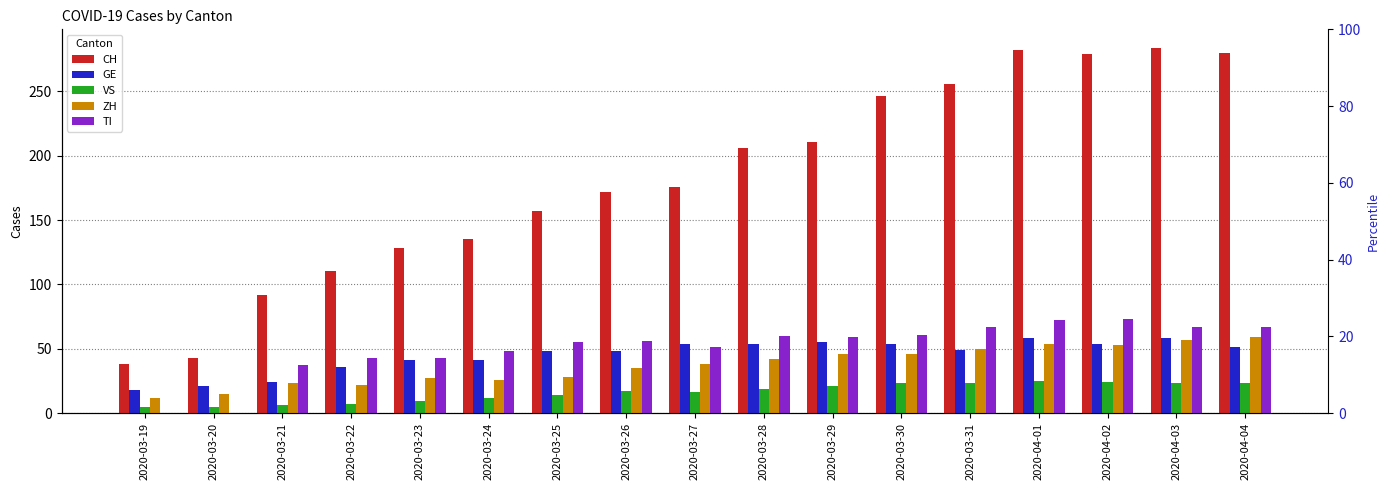

Reading left to right, what are all the values shown in this chart?

CH: 2020-03-19=38	2020-03-20=43	2020-03-21=92	2020-03-22=110	2020-03-23=128	2020-03-24=135	2020-03-25=157	2020-03-26=172	2020-03-27=176	2020-03-28=206	2020-03-29=211	2020-03-30=246	2020-03-31=256	2020-04-01=282	2020-04-02=279	2020-04-03=284	2020-04-04=280
GE: 2020-03-19=18	2020-03-20=21	2020-03-21=24	2020-03-22=36	2020-03-23=41	2020-03-24=41	2020-03-25=48	2020-03-26=48	2020-03-27=54	2020-03-28=54	2020-03-29=55	2020-03-30=54	2020-03-31=49	2020-04-01=58	2020-04-02=54	2020-04-03=58	2020-04-04=51
VS: 2020-03-19=5	2020-03-20=5	2020-03-21=6	2020-03-22=7	2020-03-23=9	2020-03-24=12	2020-03-25=14	2020-03-26=17	2020-03-27=16	2020-03-28=19	2020-03-29=21	2020-03-30=23	2020-03-31=23	2020-04-01=25	2020-04-02=24	2020-04-03=23	2020-04-04=23
ZH: 2020-03-19=12	2020-03-20=15	2020-03-21=23	2020-03-22=22	2020-03-23=27	2020-03-24=26	2020-03-25=28	2020-03-26=35	2020-03-27=38	2020-03-28=42	2020-03-29=46	2020-03-30=46	2020-03-31=50	2020-04-01=54	2020-04-02=53	2020-04-03=57	2020-04-04=59
TI: 2020-03-19=0	2020-03-20=0	2020-03-21=37	2020-03-22=43	2020-03-23=43	2020-03-24=48	2020-03-25=55	2020-03-26=56	2020-03-27=51	2020-03-28=60	2020-03-29=59	2020-03-30=61	2020-03-31=67	2020-04-01=72	2020-04-02=73	2020-04-03=67	2020-04-04=67